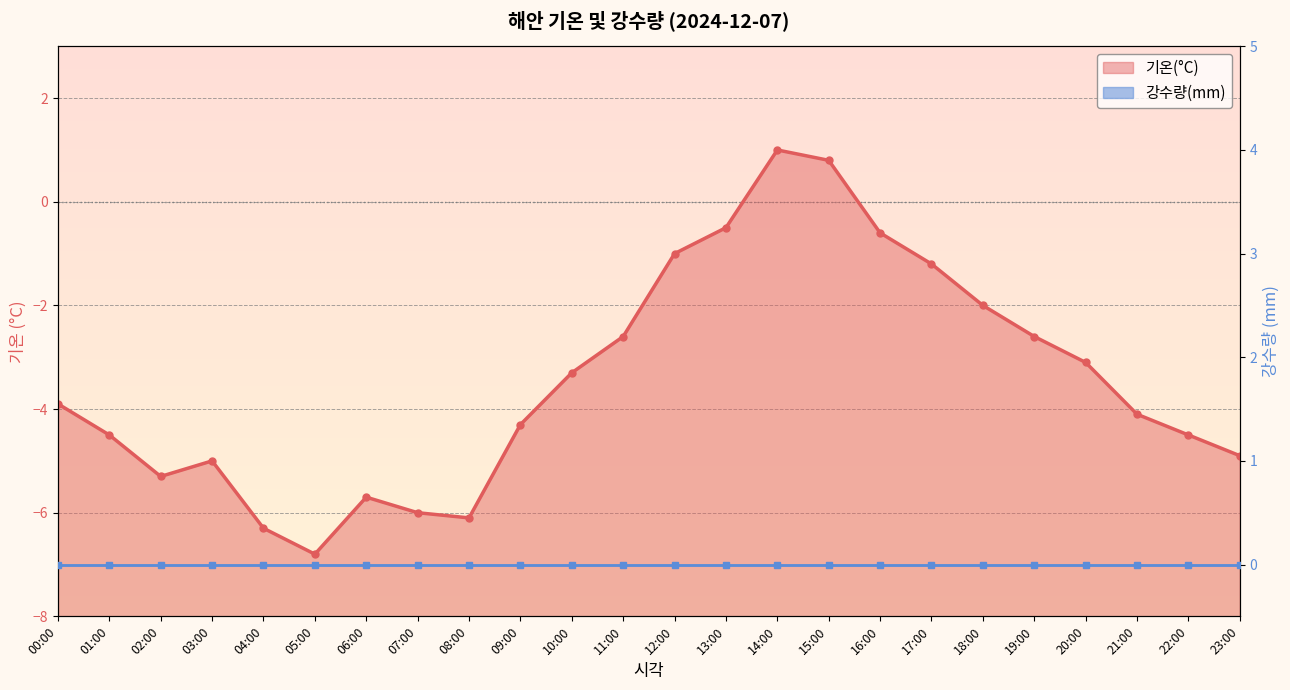

What is the difference between the second highest and minimum values?

7.6